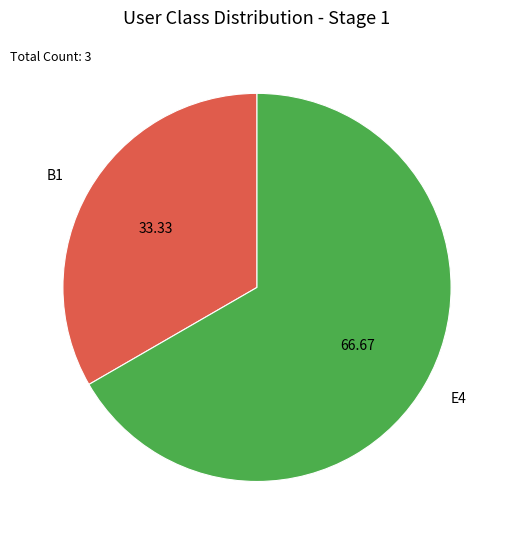

Which has a higher value, B1 or E4?

E4